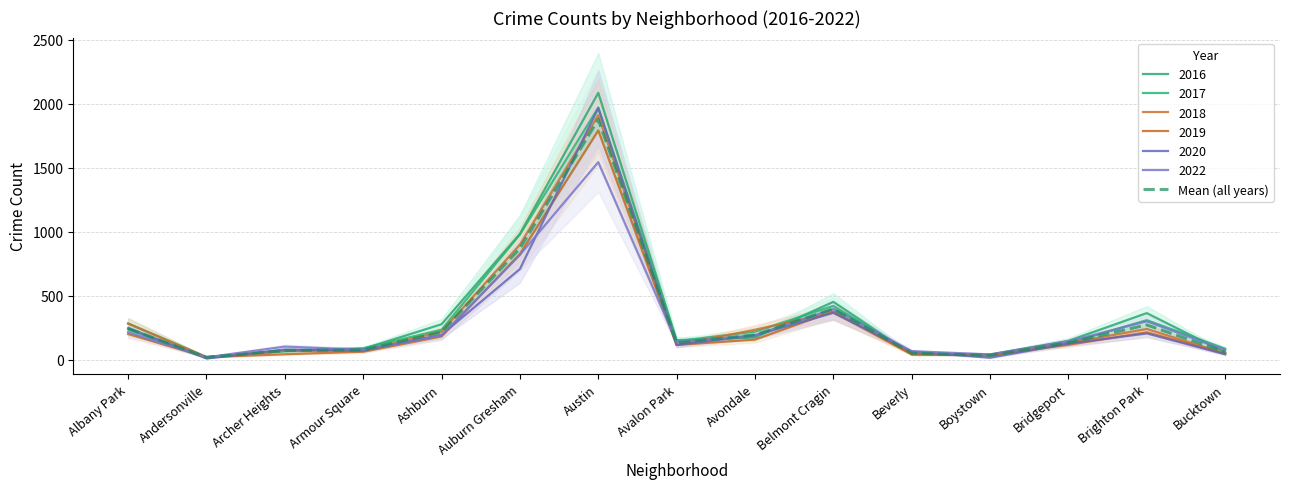

Reading right to left, transcribe all the data shown in this chart.

58.0	271.0	130.7	32.2	49.5	395.7	192.7	128.7	1878.5	868.7	214.7	74.7	70.5	16.3	242.7